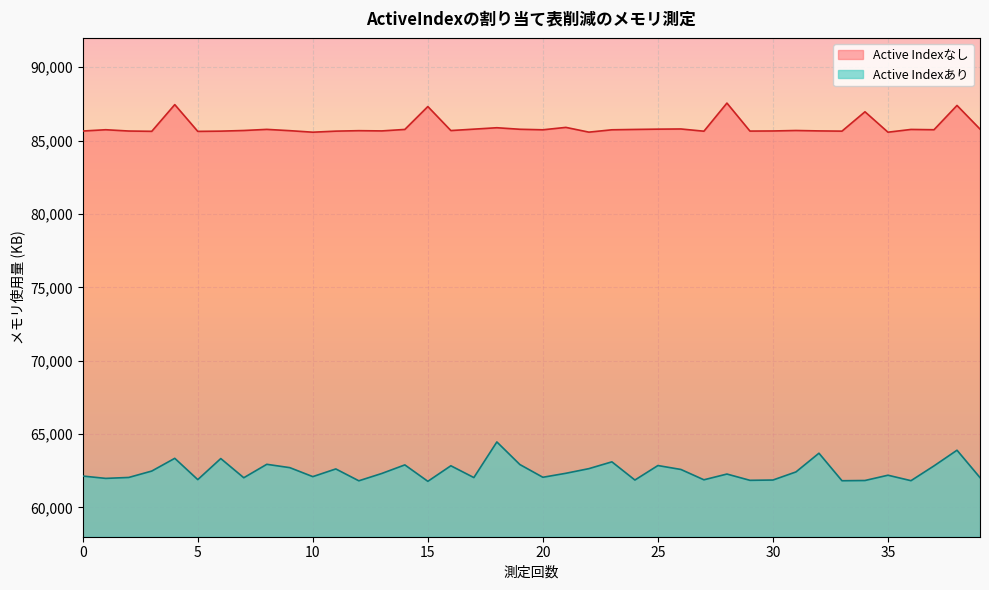

What is the spread (max minus min) of values at 14?

22864